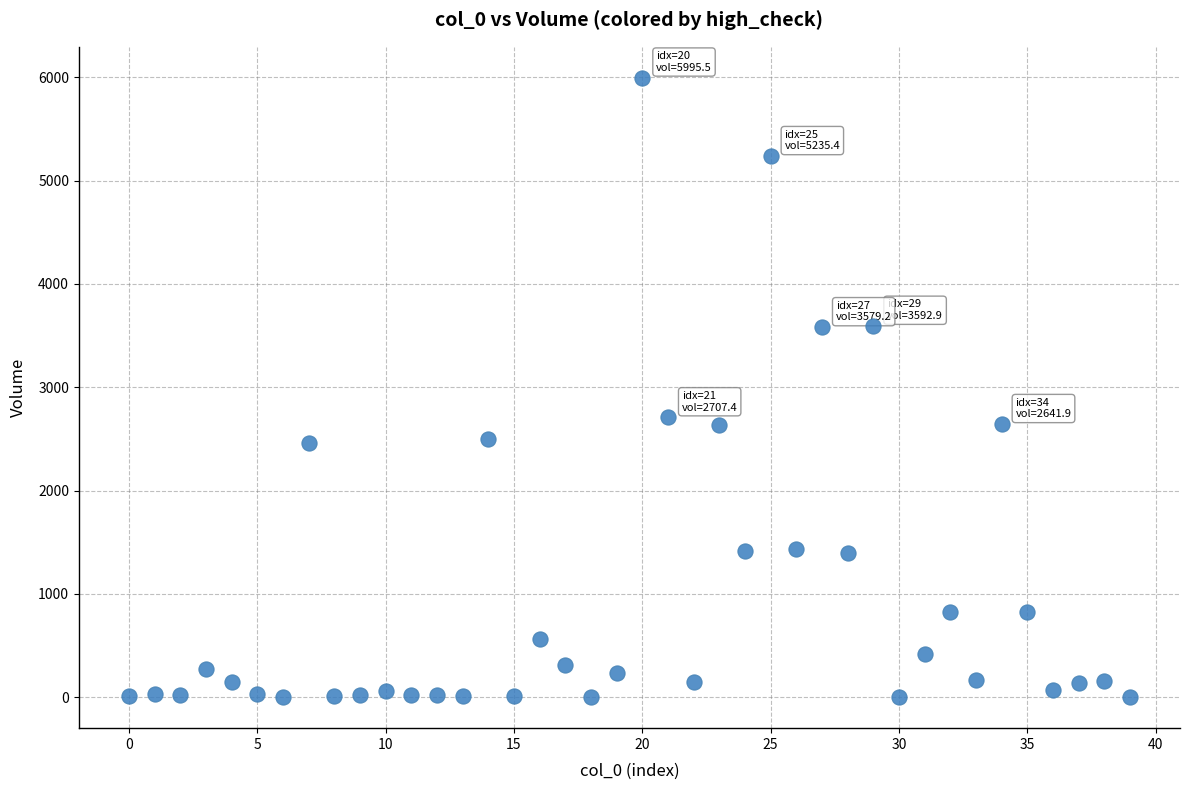

What is the range of Y values (max minus min)?

5995.4